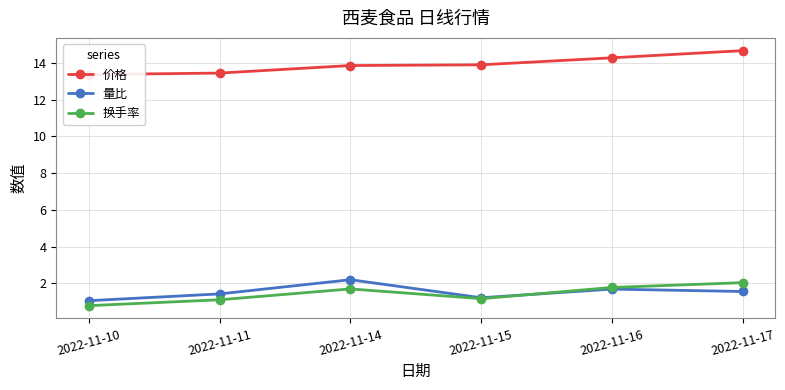

At which category is the sum across all series the highest?

2022-11-17